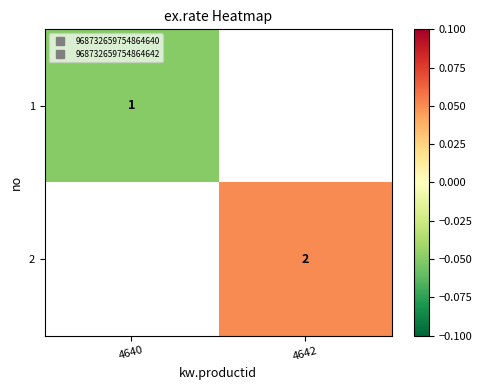

Rank the categories by 1 value from highest to lowest.

4640, 4642